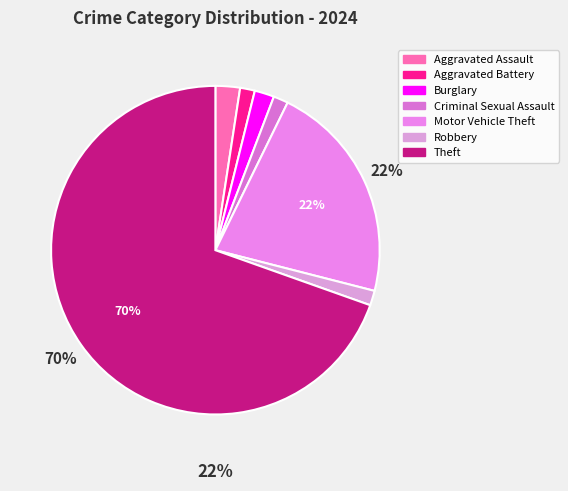

What is the largest slice in the pie chart?

Theft